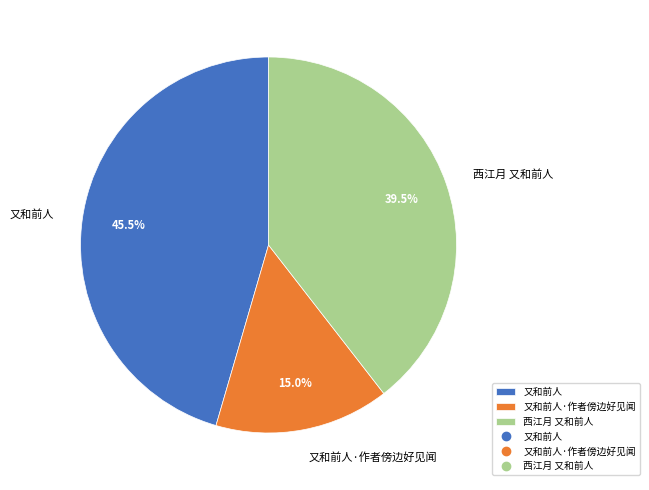

Does any single category account for the majority?

No